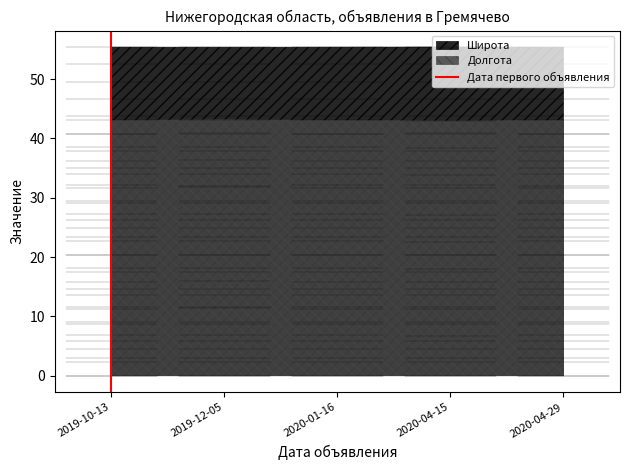

How many lines are shown in the chart?

2